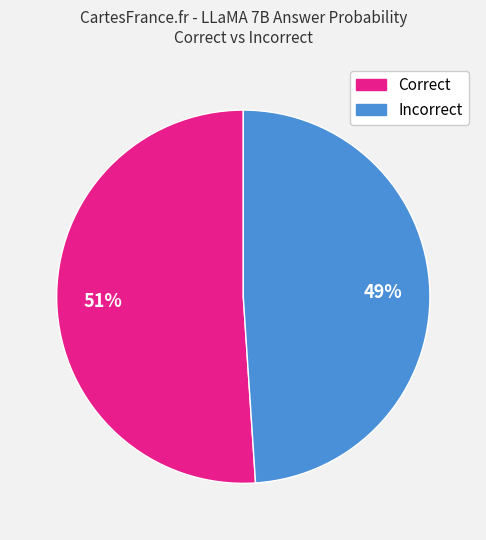

Is there a majority slice in this chart?

Yes